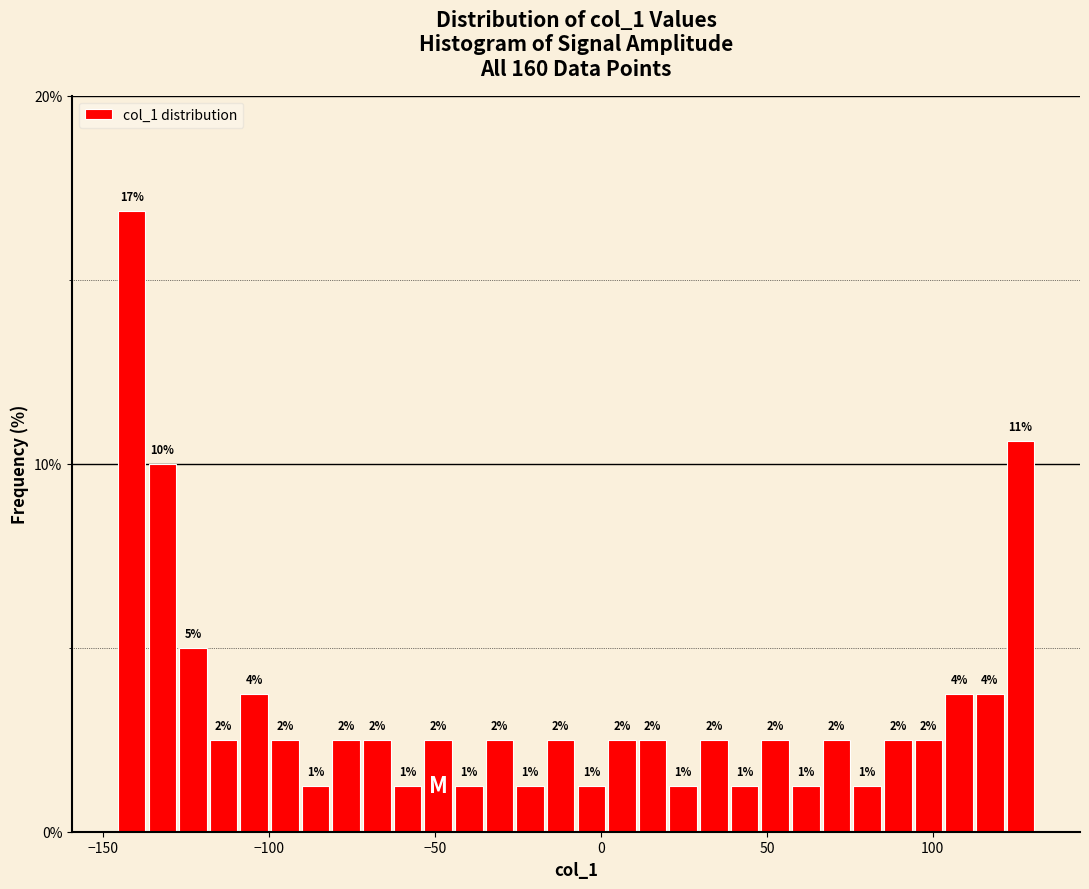

Around what value on the x-axis is the tallest bar? Give the approximate position of its centre, as read against the axis.

-140